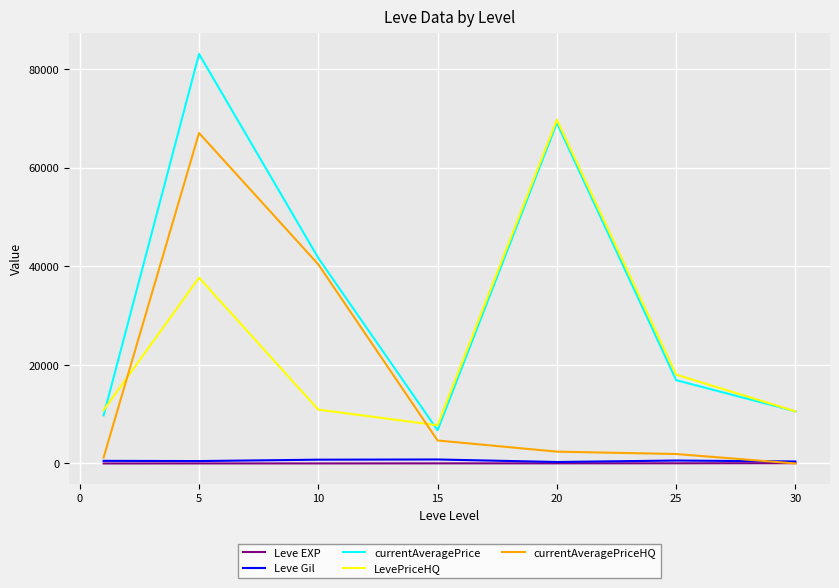

How many interior local peaks does the currentAveragePrice series have?

2